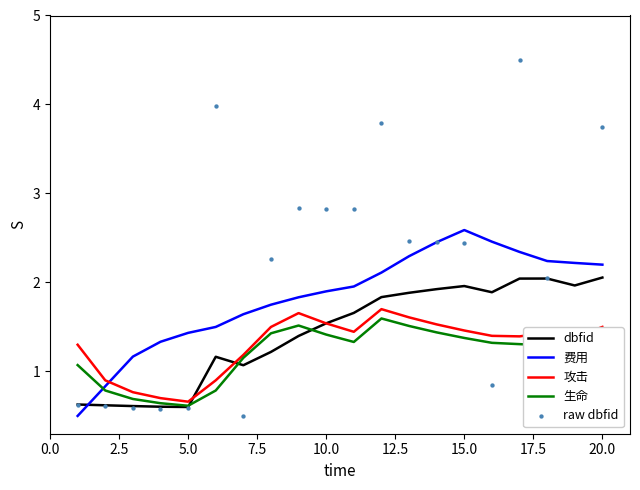

What are all the series names shown in the legend?

dbfid, 费用, 攻击, 生命, raw dbfid